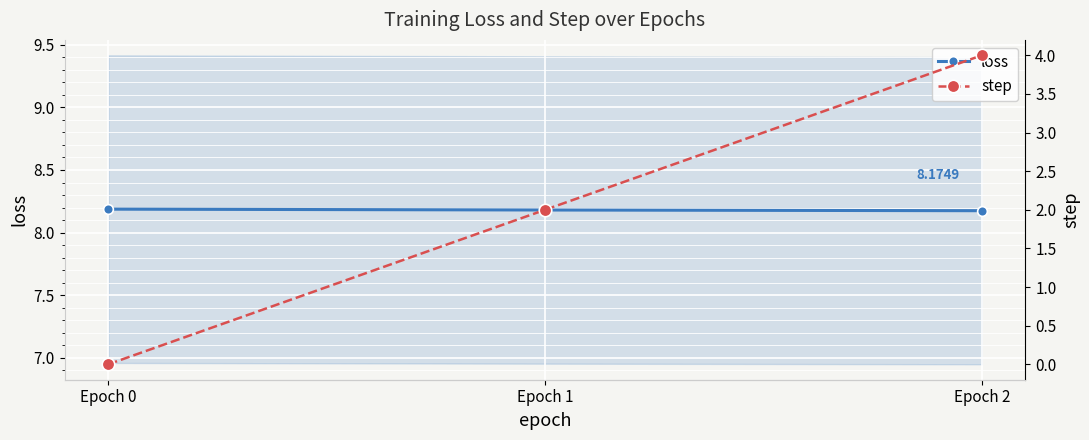

How many series are shown in this chart?

2